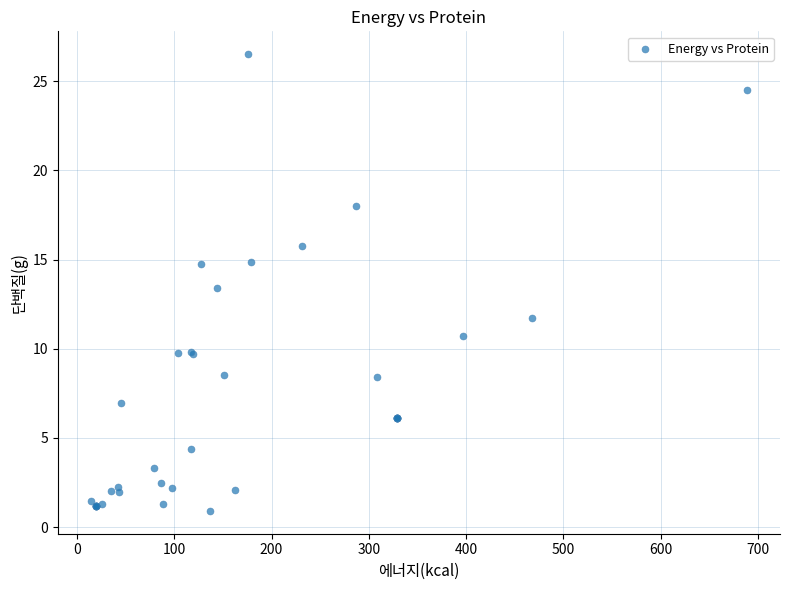

What Y value in the scatter plot is closest to 13?

13.4